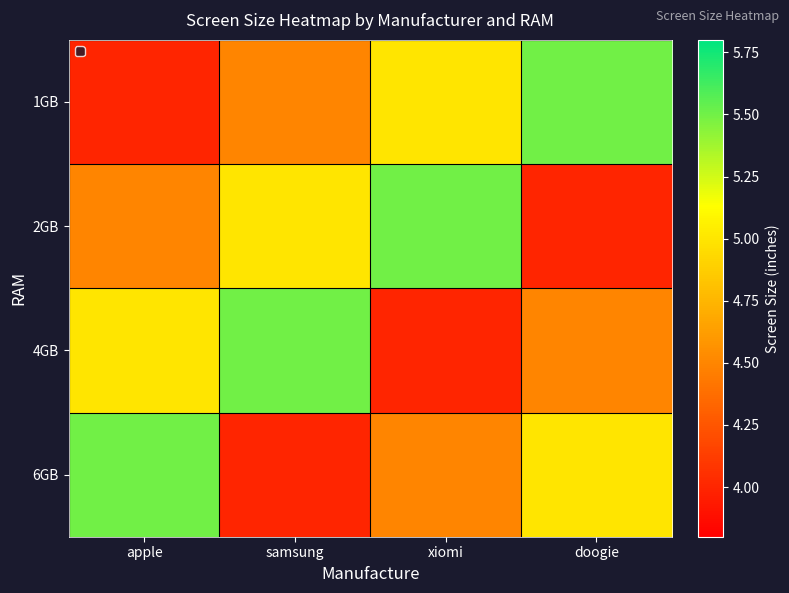

Rank the series by their maximum value, from highest to lowest.

1GB, 2GB, 4GB, 6GB